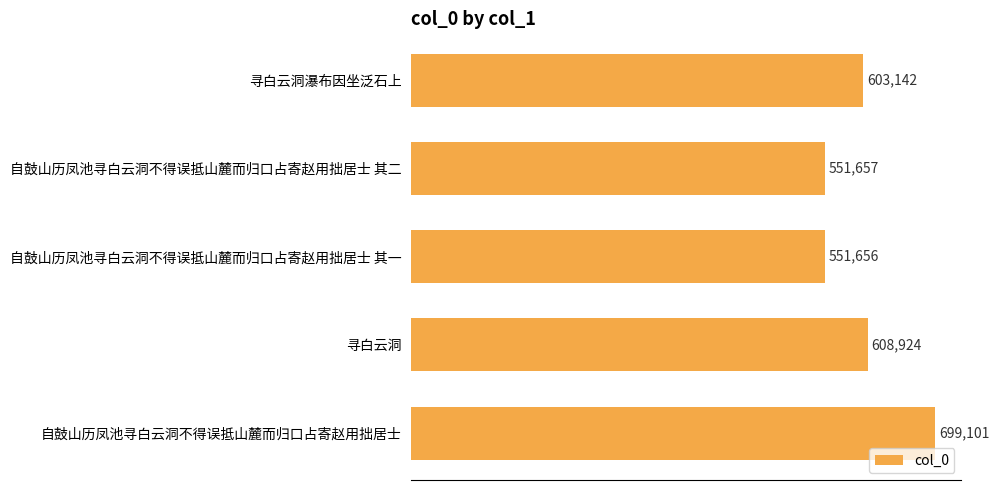

What is the label of the 1st bar from the bottom?

自鼓山历凤池寻白云洞不得误抵山麓而归口占寄赵用拙居士